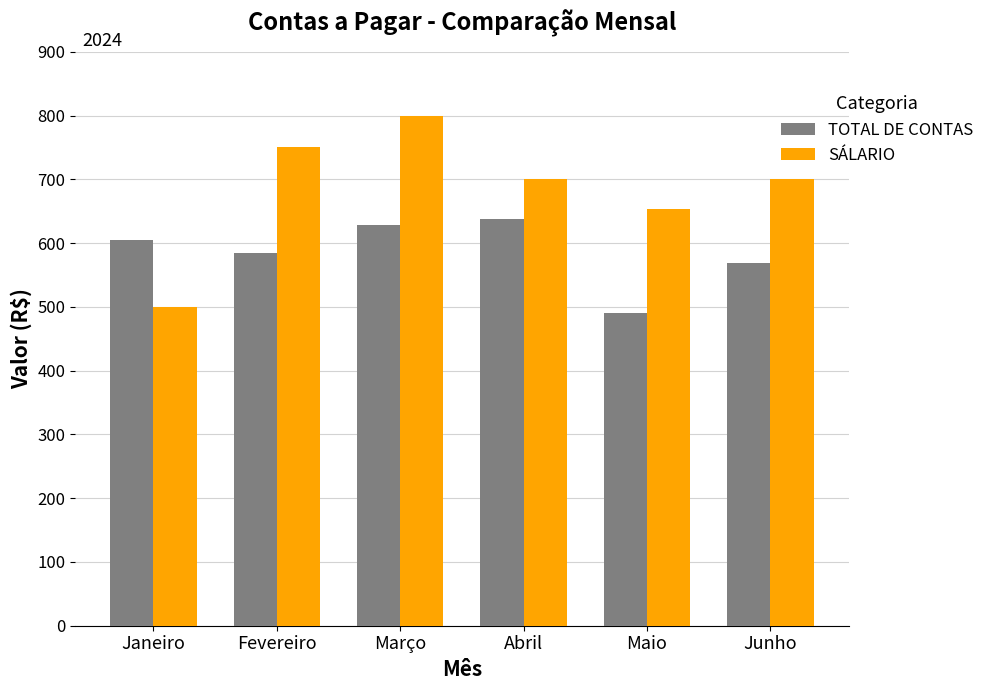

What is the difference between the second highest and second lowest values in the TOTAL DE CONTAS series?

61